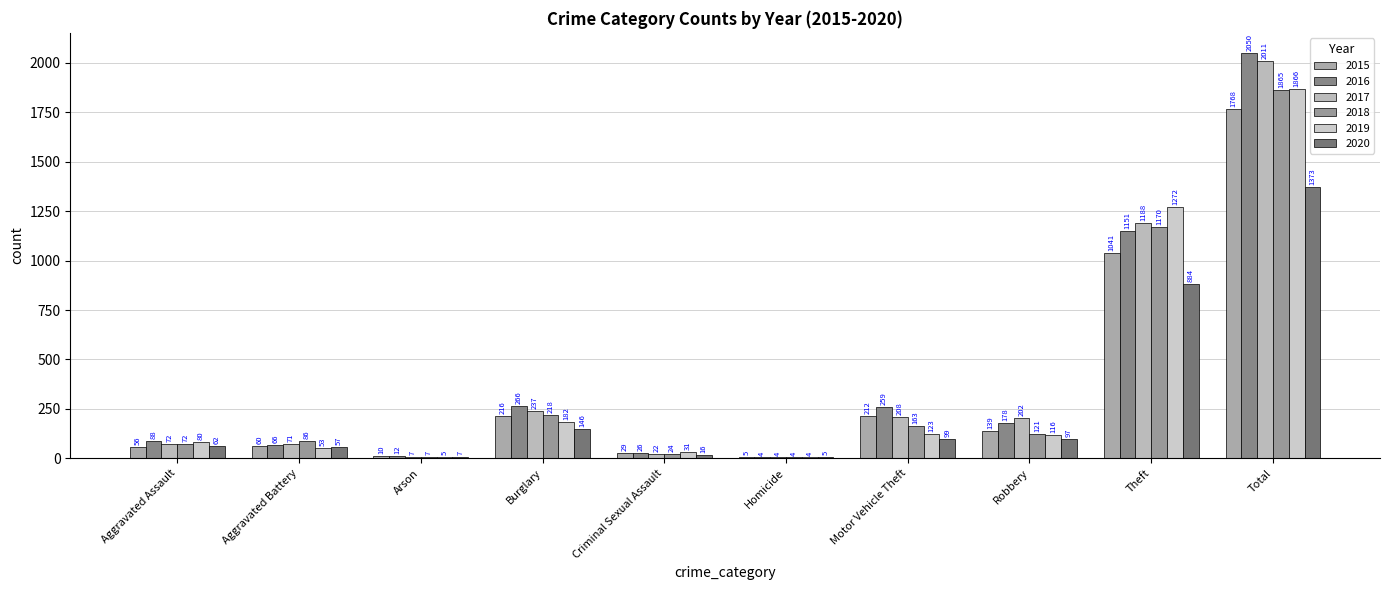

What is the spread (max minus min) of values at Aggravated Assault?

32